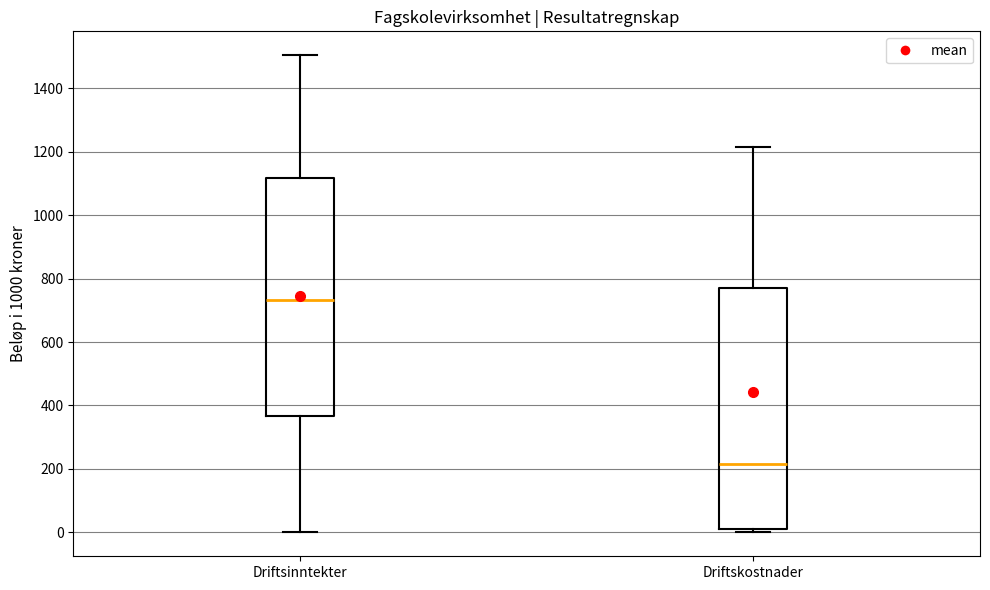

Where is the upper edge of the box for Driftskostnader on the y-axis? The values are not printed on the chart, so give them approximately, as read against the axis.

760